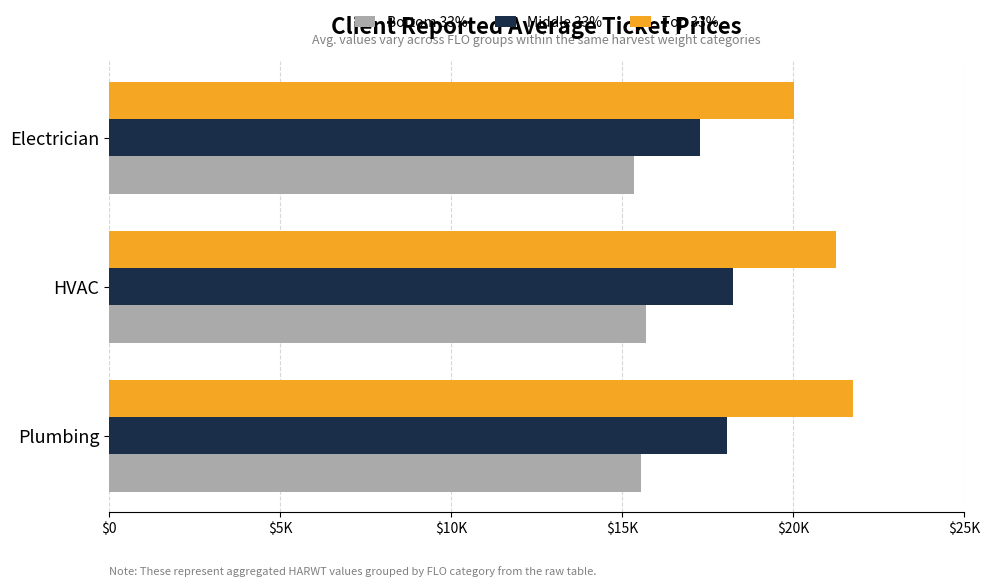

How many Top 33% values are between 20036 and 21764?

3